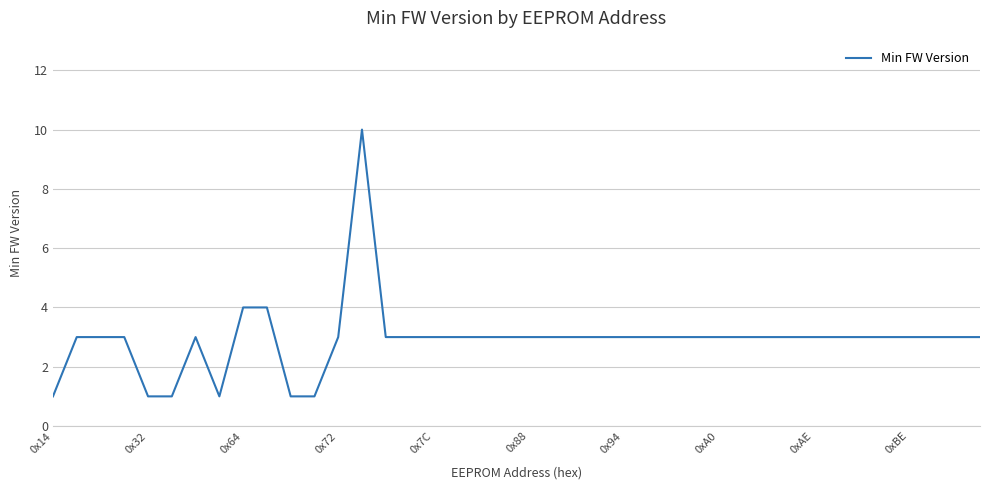

What is the greatest value displayed?

10